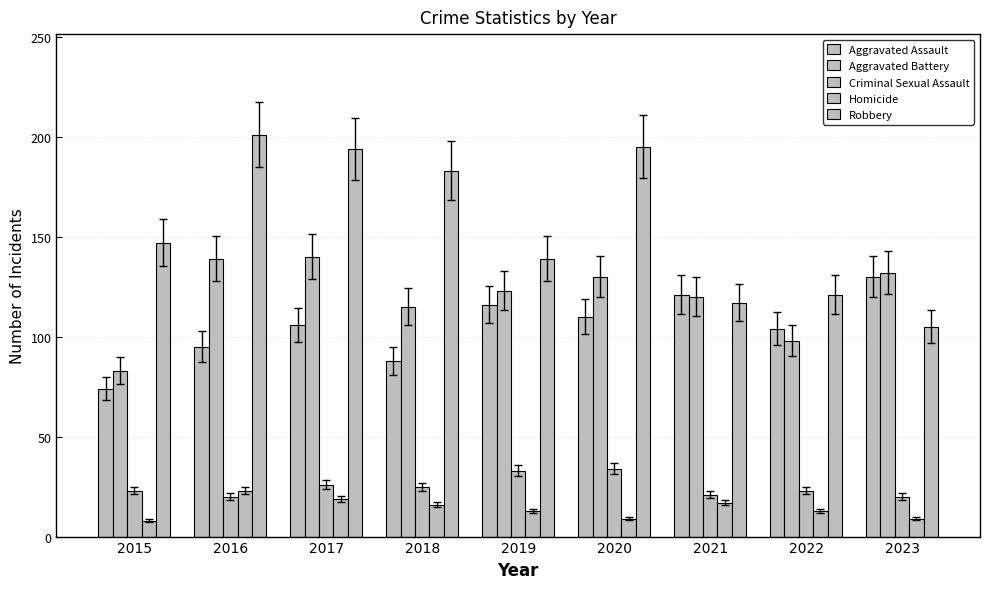

Which category has the lowest value in the Aggravated Battery series?

2015